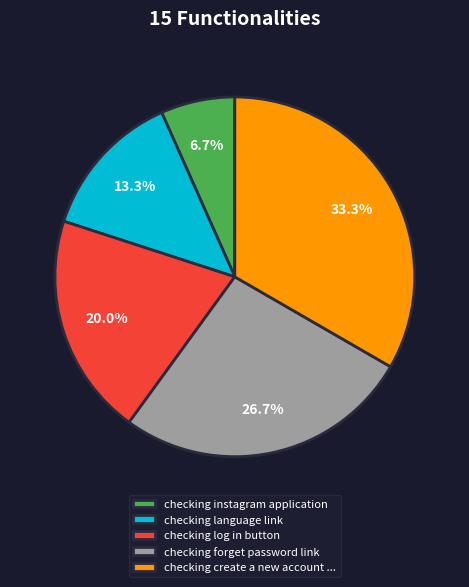

Which category has the smallest portion of the pie?

checking instagram application